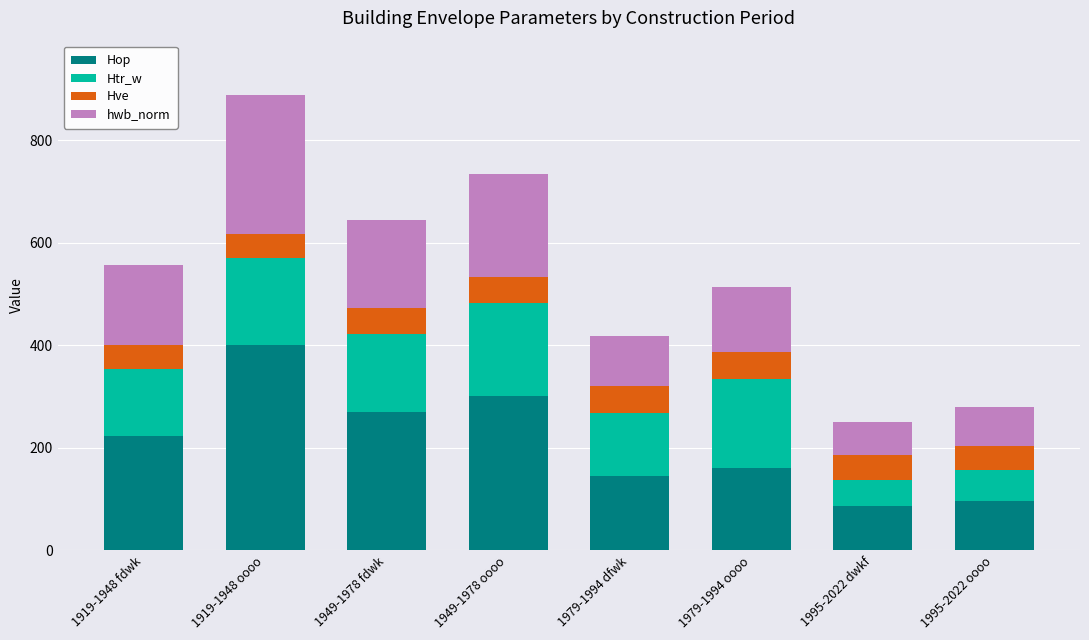

True or false: Hop has a value of 145.4 at 1979-1994 dfwk.

True